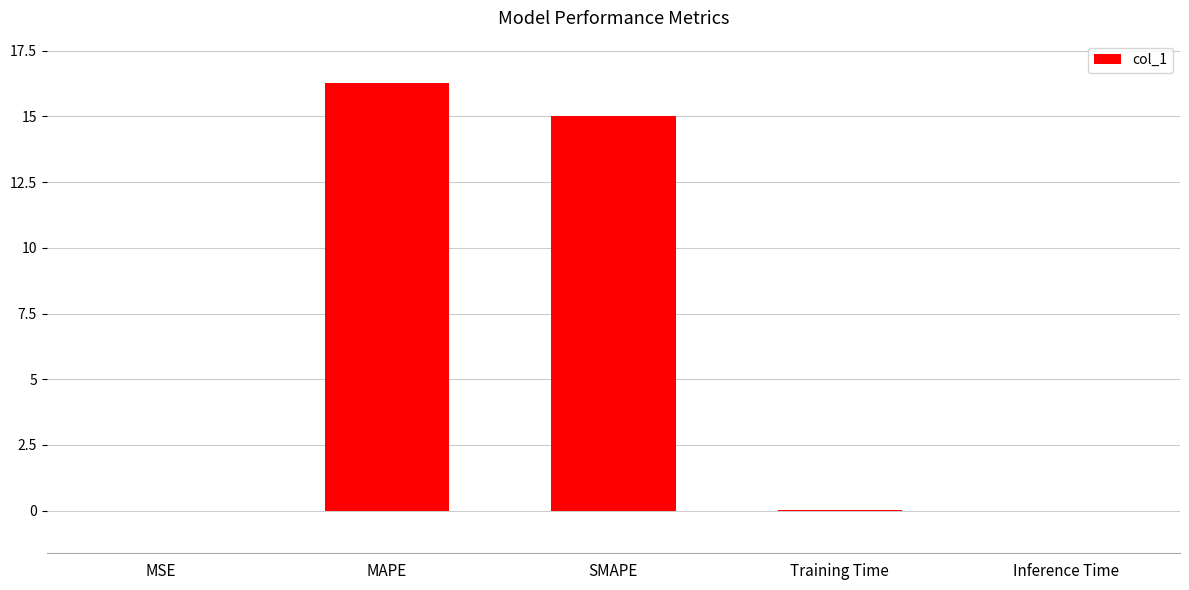

The chart shows a value of 15.0 at SMAPE. True or false?

True